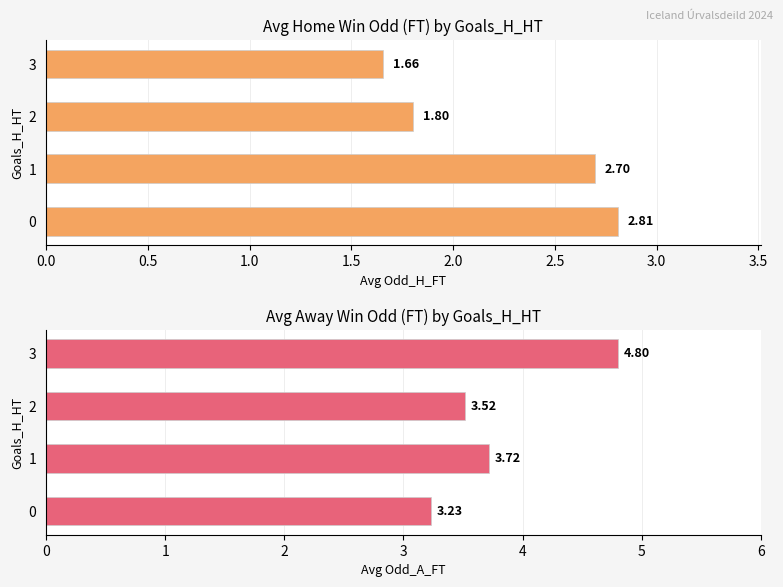

How many distinct data groups are displayed?

2